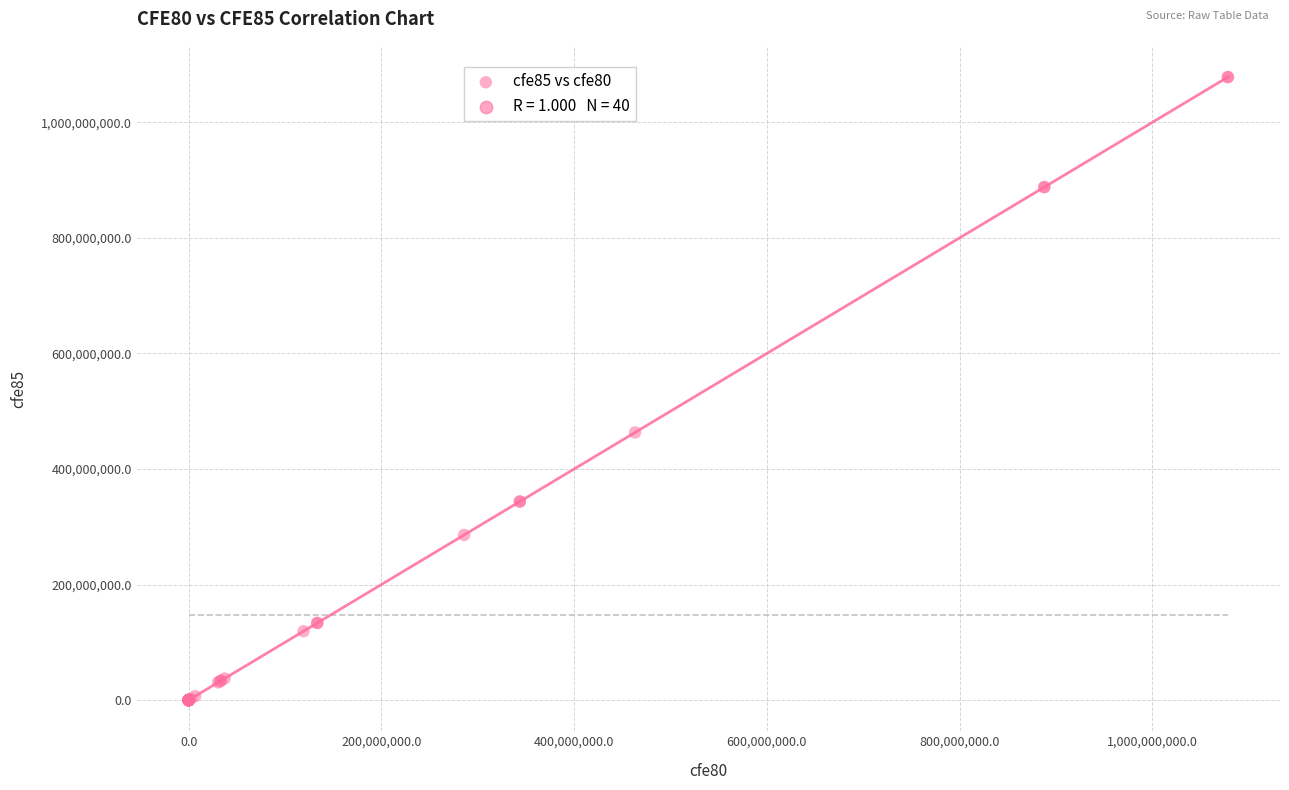

What Y value in the scatter plot is closest to 539168029?

463207254.1